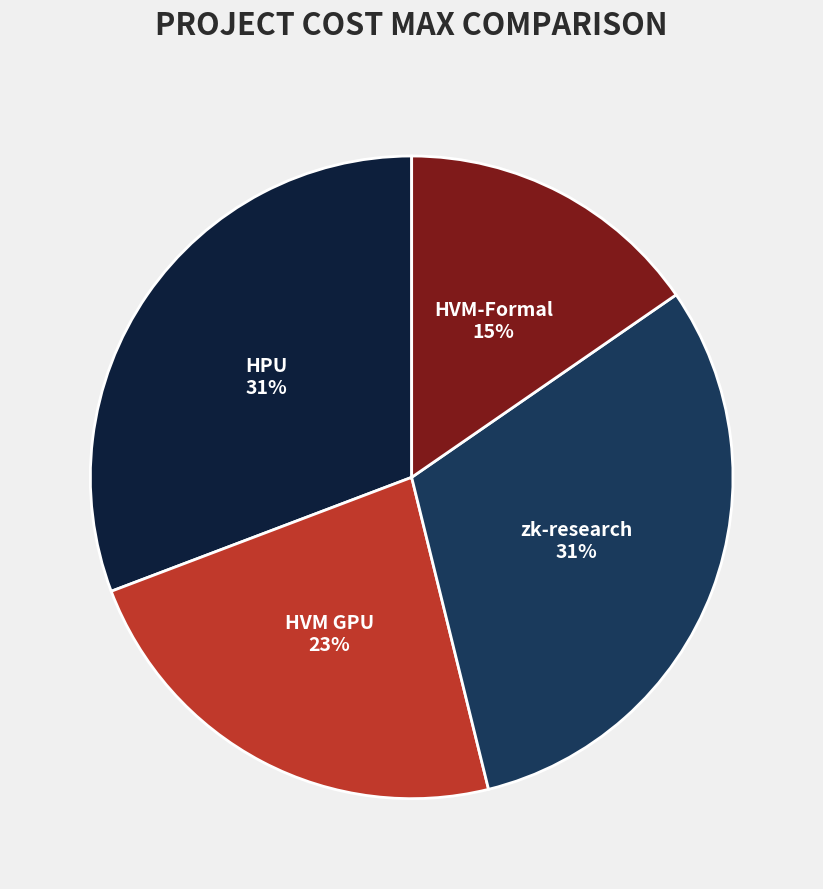

To the nearest percent, what is the combined percentage of HVM-Formal and HPU?

46%